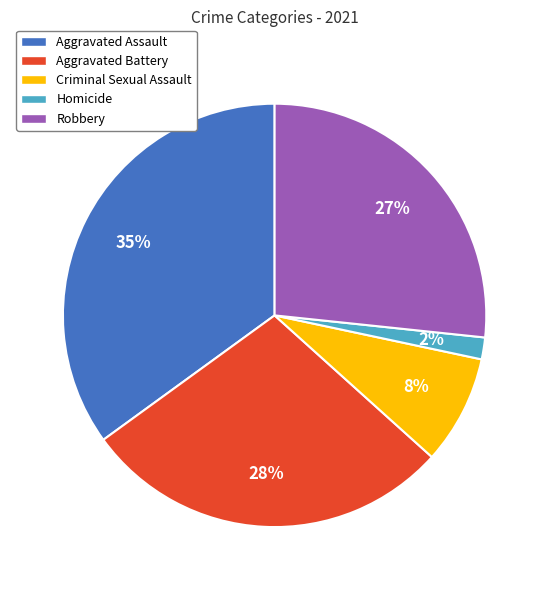

How many segments does this pie chart have?

5